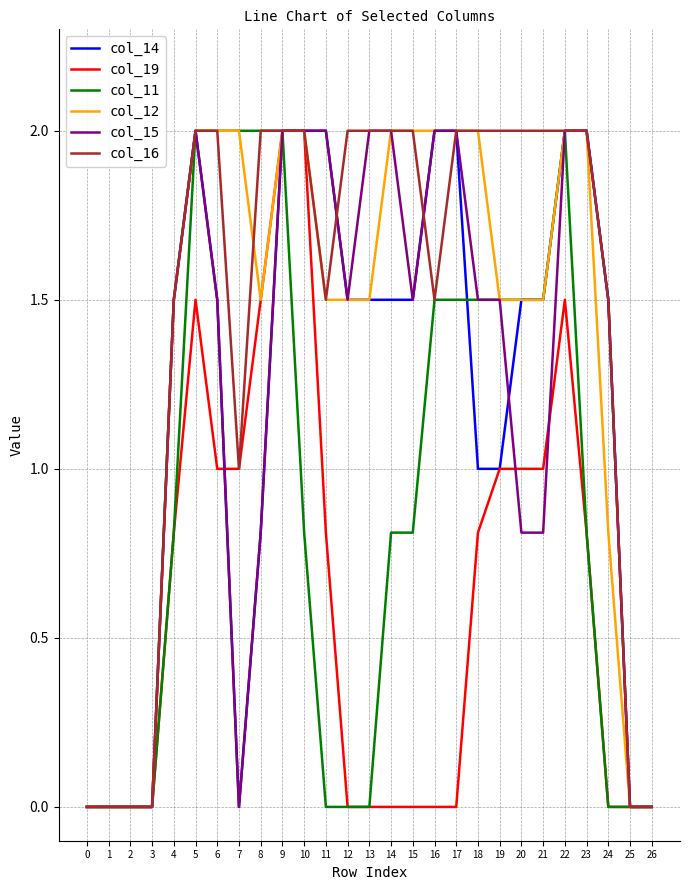

What is the total value across all series at 10?

10.8